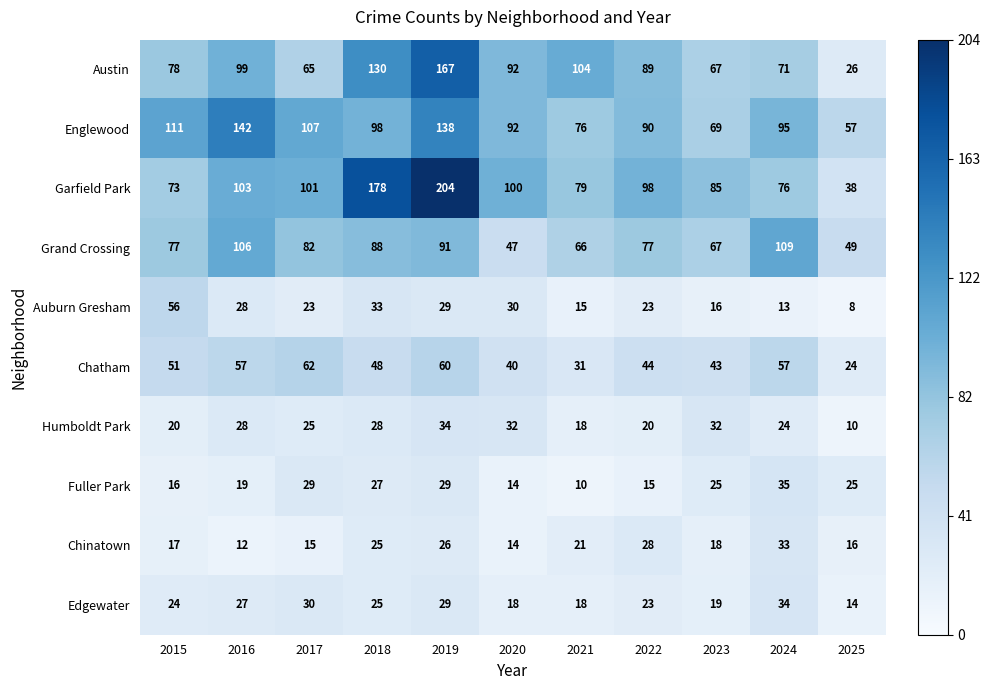

What is the total value across all series at 2019?

807